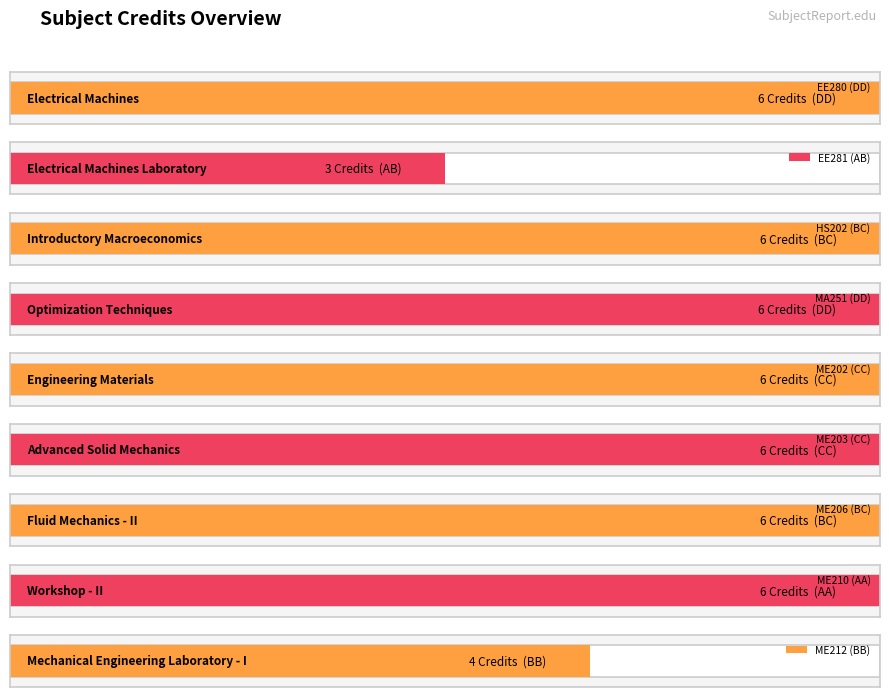

List the labels in order of value, largest first.

EE280, HS202, MA251, ME202, ME203, ME206, ME210, ME212, EE281